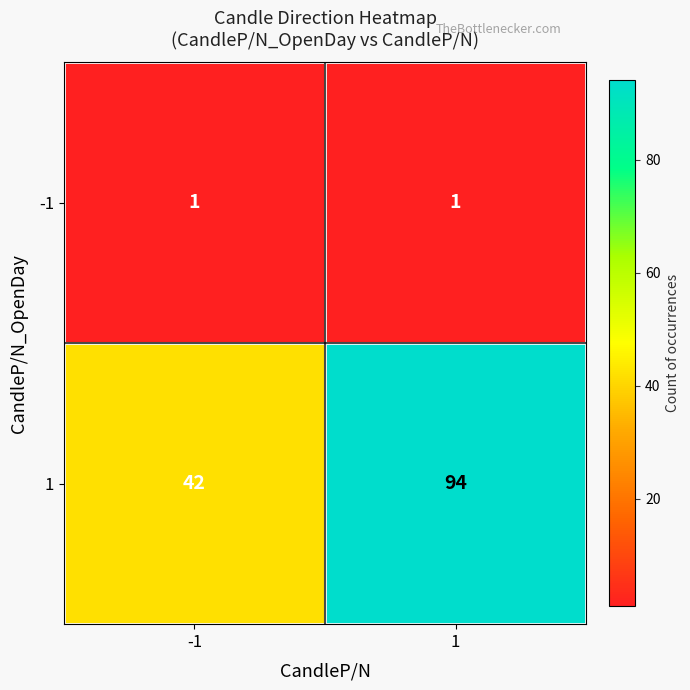

Read the 1 value at -1, to the nearest 10.

40